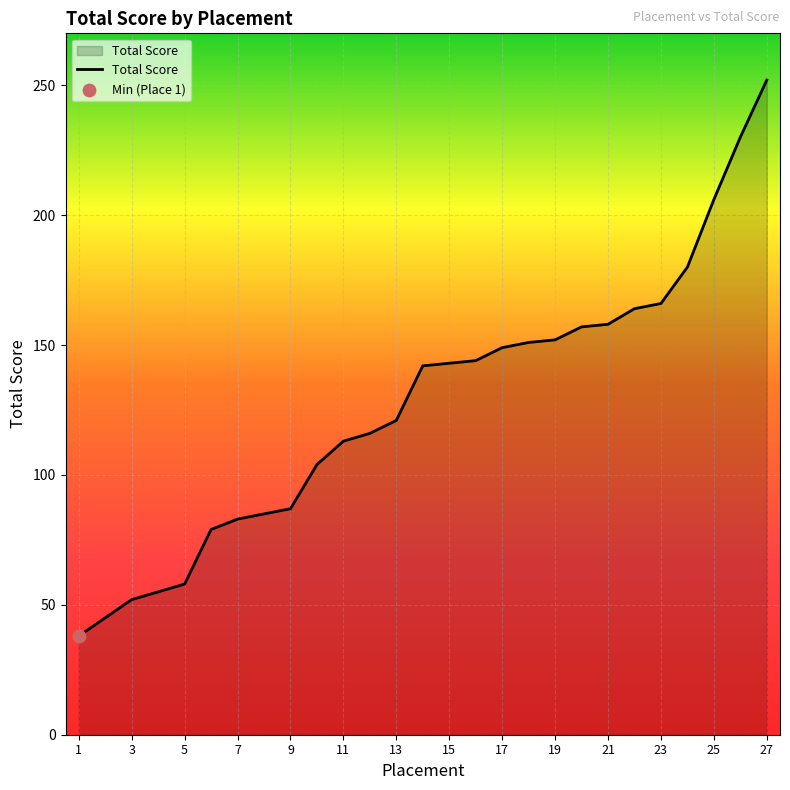

What is the difference between the maximum and minimum values?

214